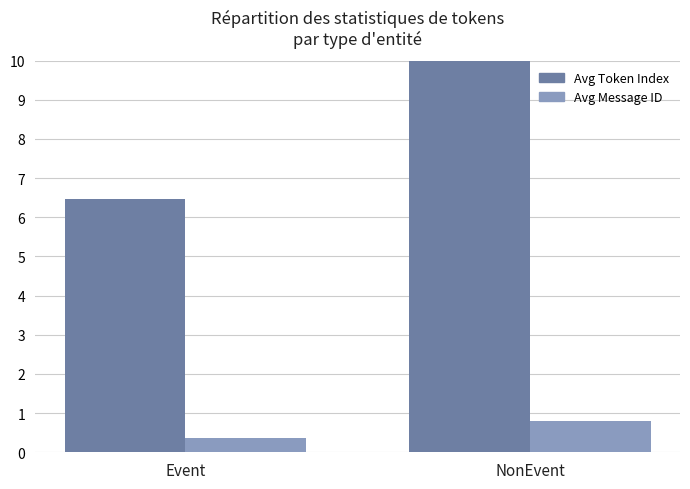

How many distinct data groups are displayed?

2